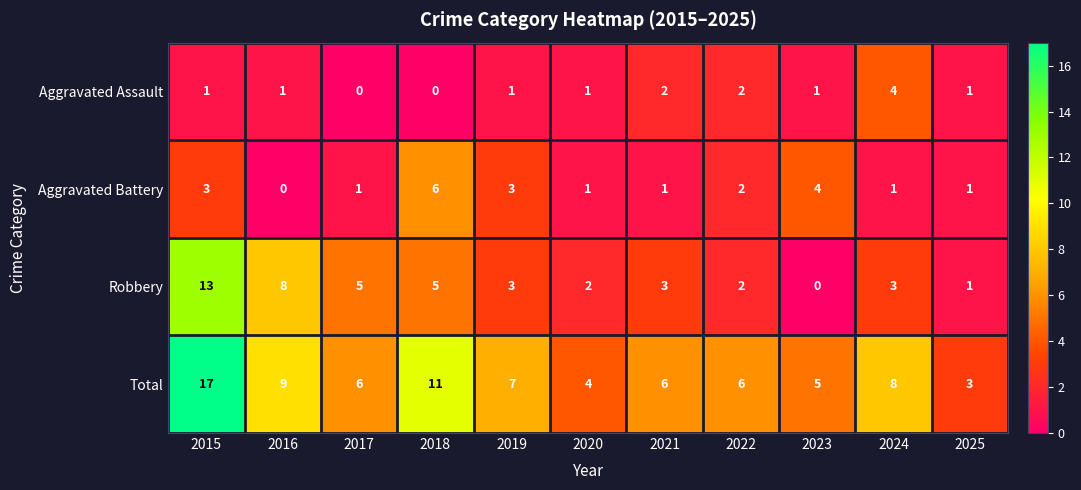

Rank the series at 2015 from lowest to highest value.

Aggravated Assault, Aggravated Battery, Robbery, Total